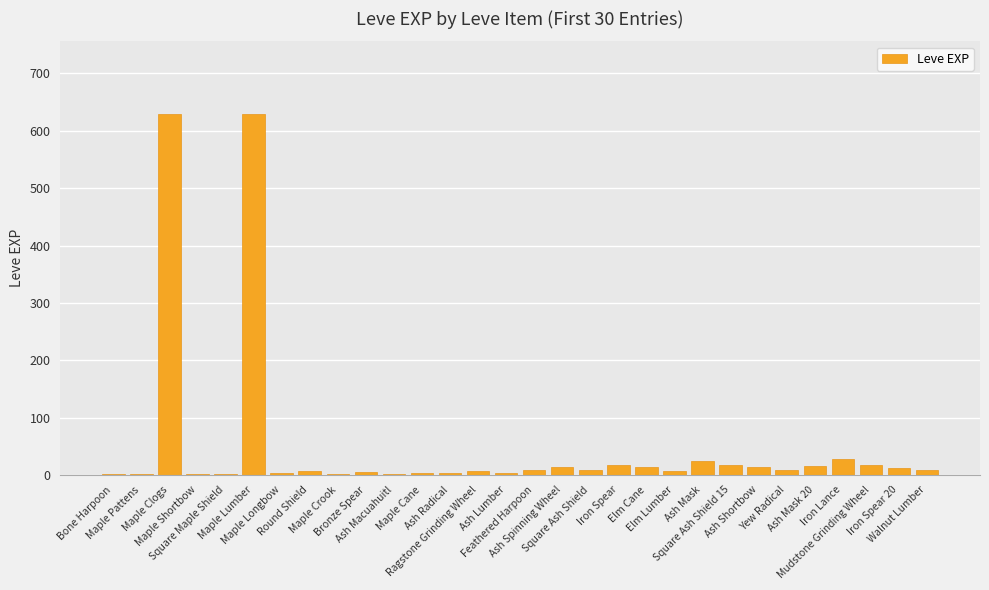

What is the greatest value displayed?

630